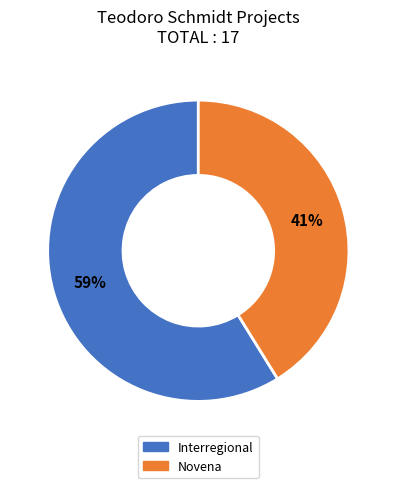

Count the number of slices in the pie.

2